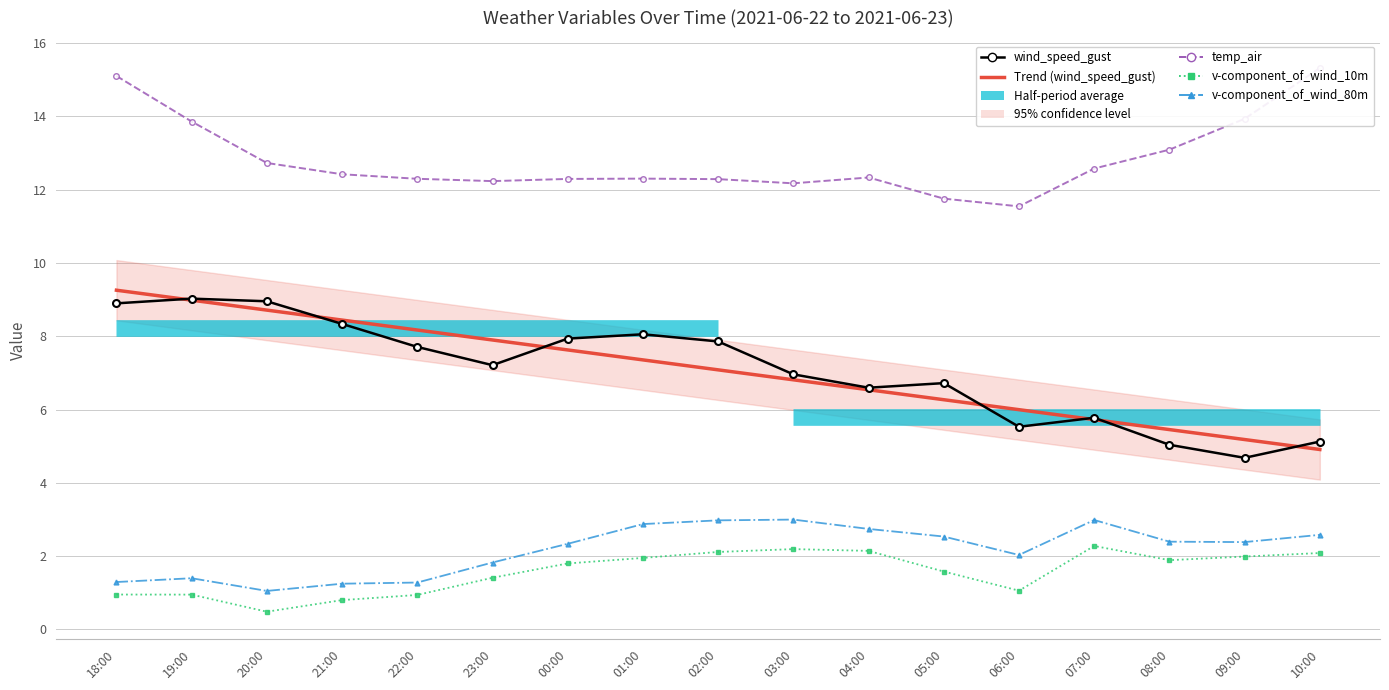

True or false: Trend (wind_speed_gust) and temp_air cross at least once.

False